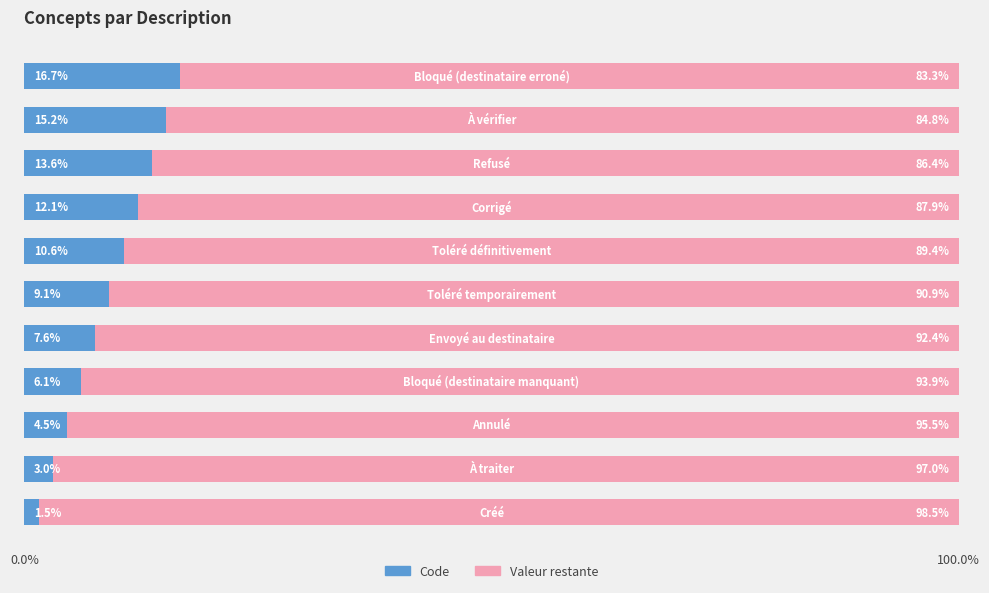

How many data points does each series have?

11